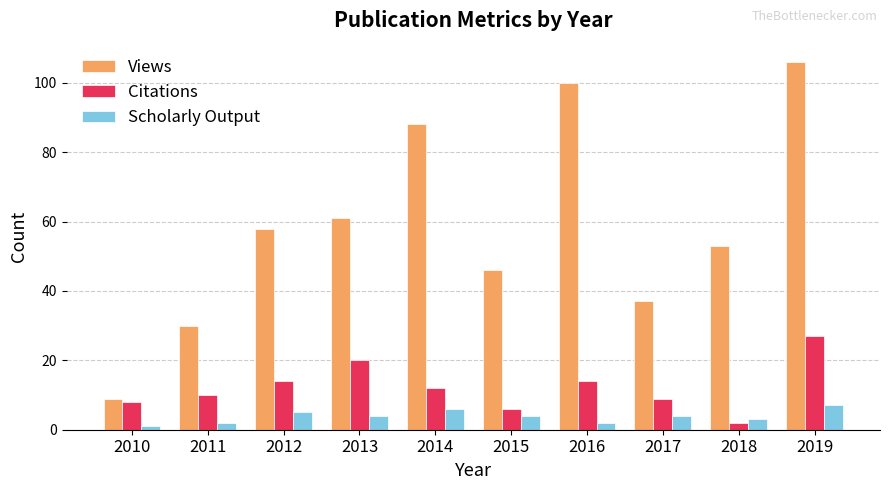

Is it true that Citations equals 44 at 2019?

False